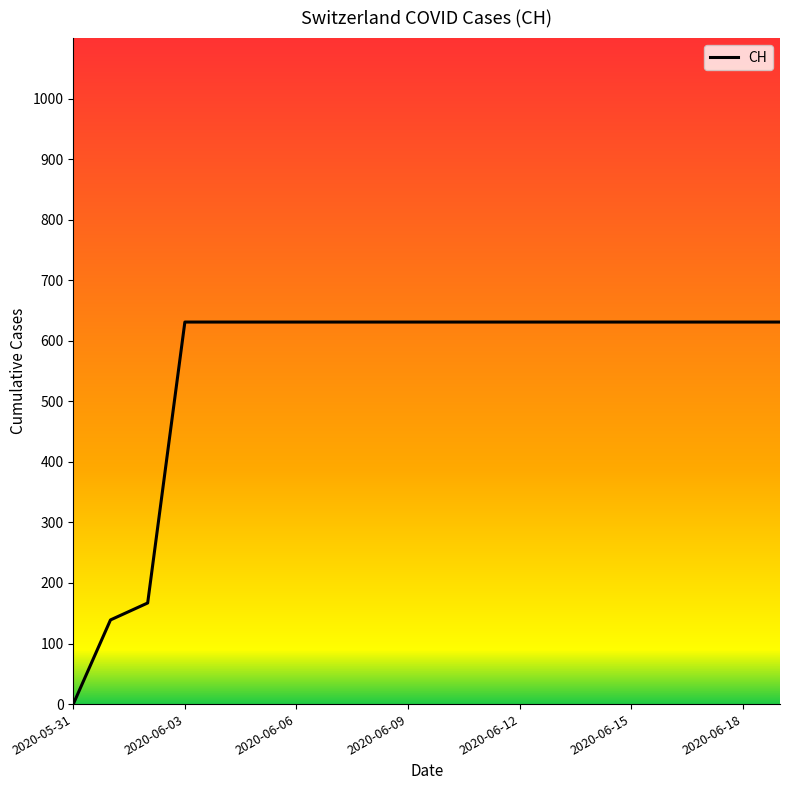

Which category has the highest value across all series?

2020-06-03